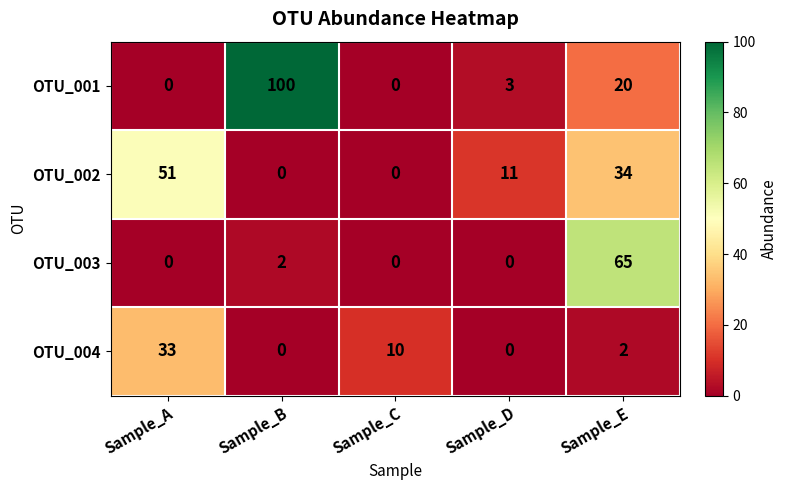

What is the difference between the highest and lowest values at Sample_A?

51